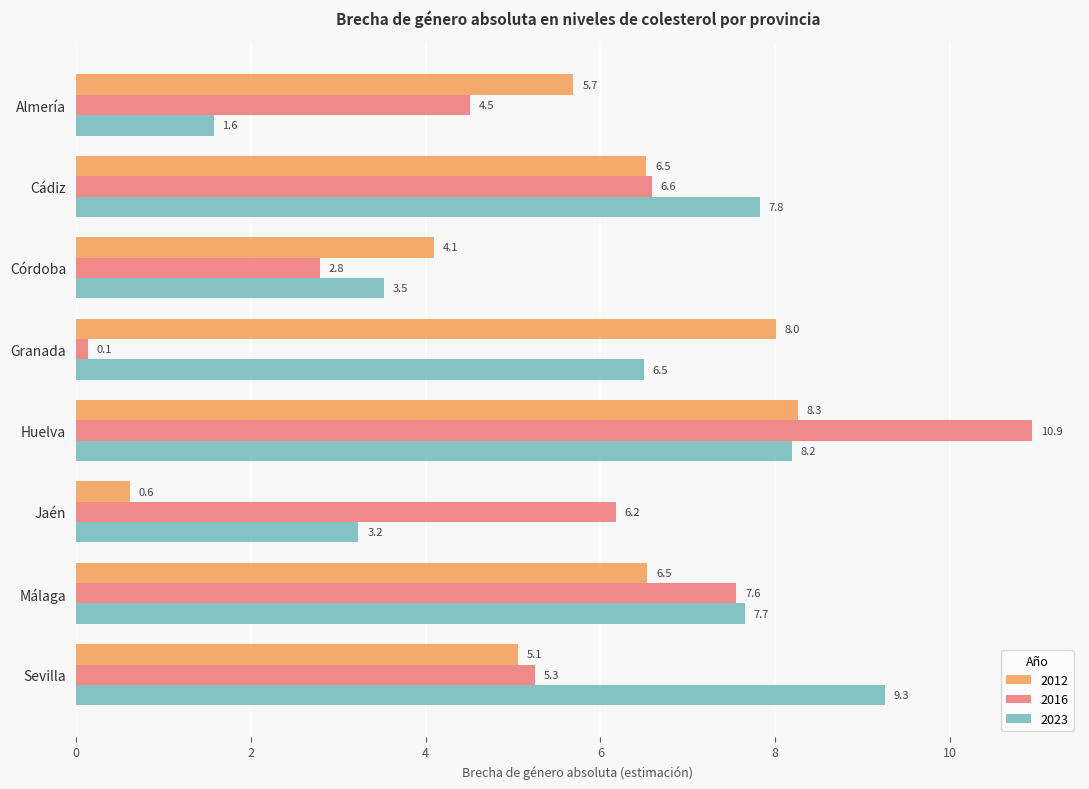

True or false: 2012 has a value of 5.1 at Sevilla.

True